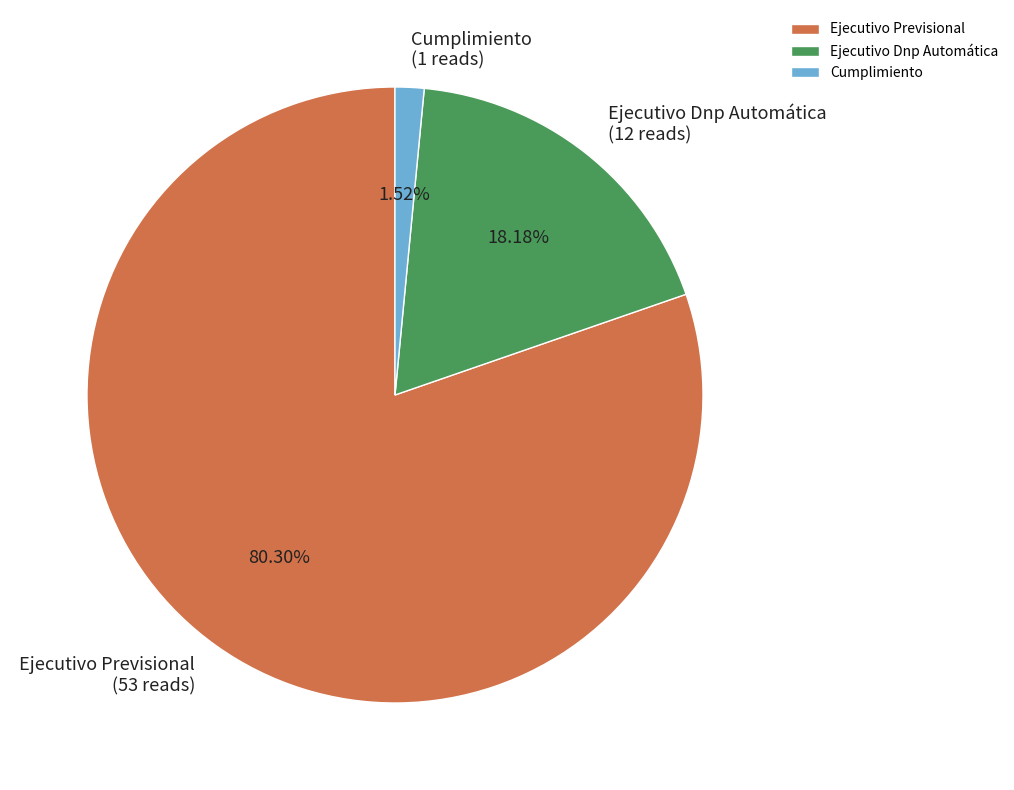

Does Ejecutivo Previsional represent more than half of the total?

Yes